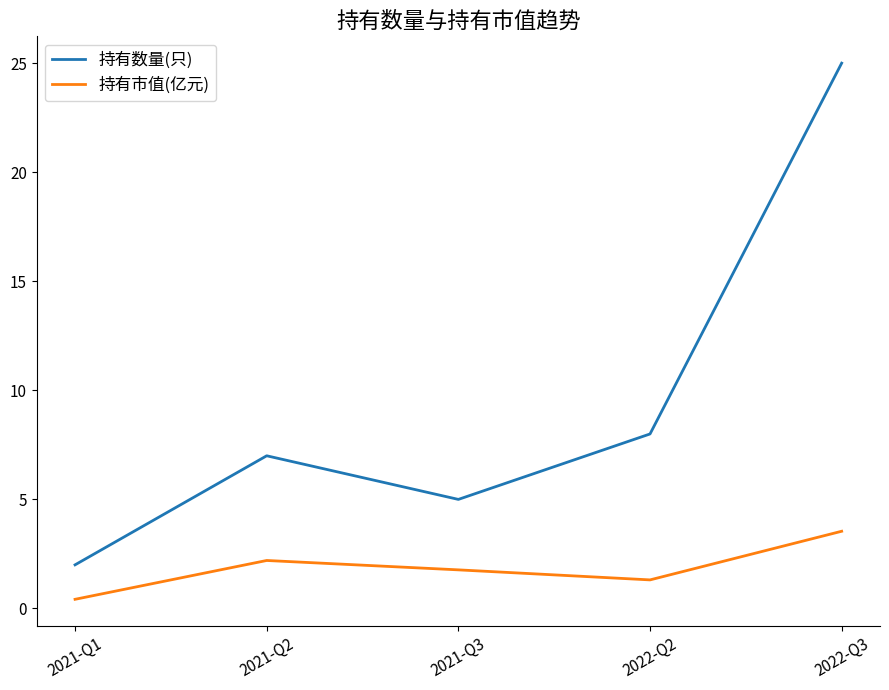

True or false: 持有市值(亿元) has a value of 2.2 at 2021-Q2.

True